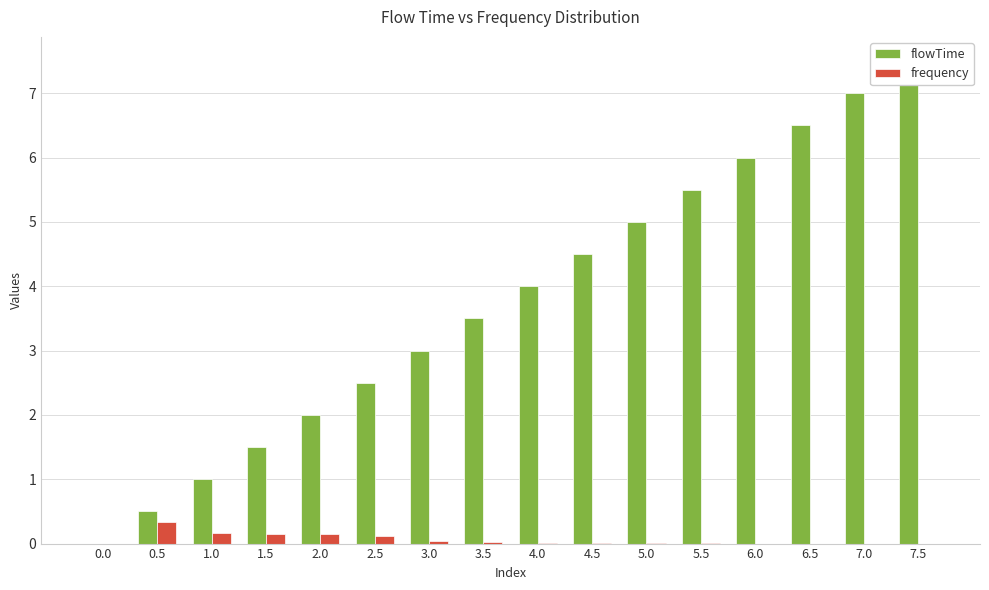

At how many categories does at least one series exceed 5?

5